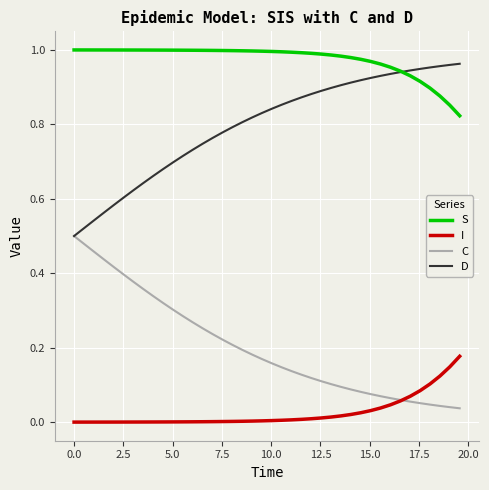

Rank the series by their average value, from lowest to highest.

I, C, D, S